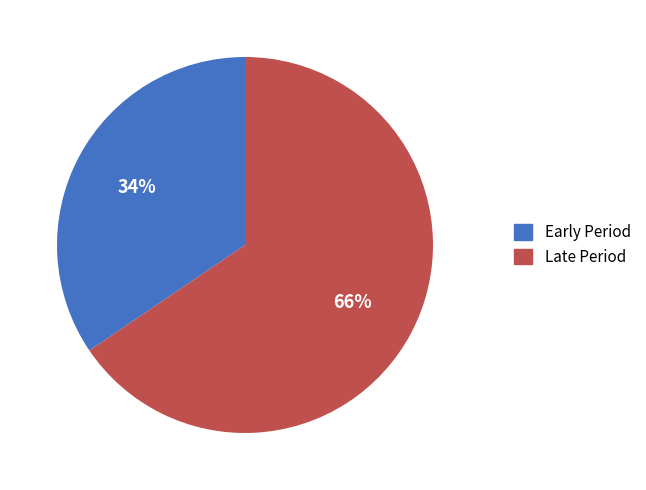

What is the ratio of the value at Late Period to the value at Early Period?

1.9